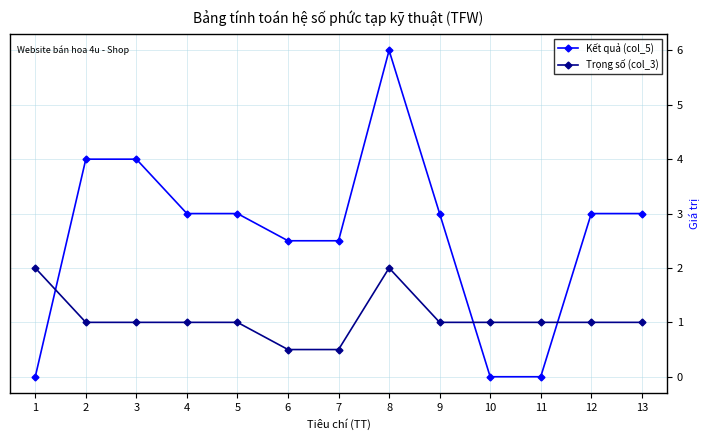

Which series has the largest total across all categories?

Kết quả (col_5)